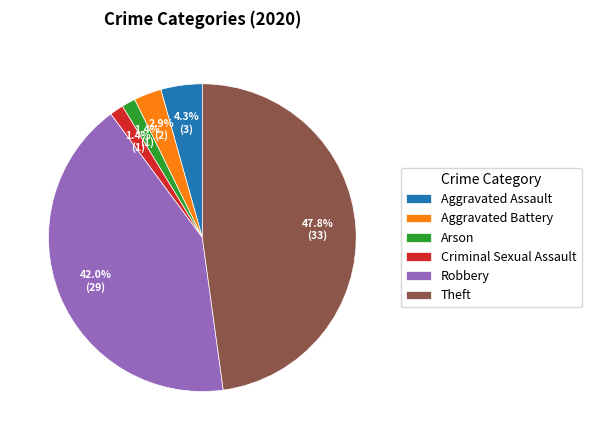

True or false: Criminal Sexual Assault accounts for 11% of the total.

False